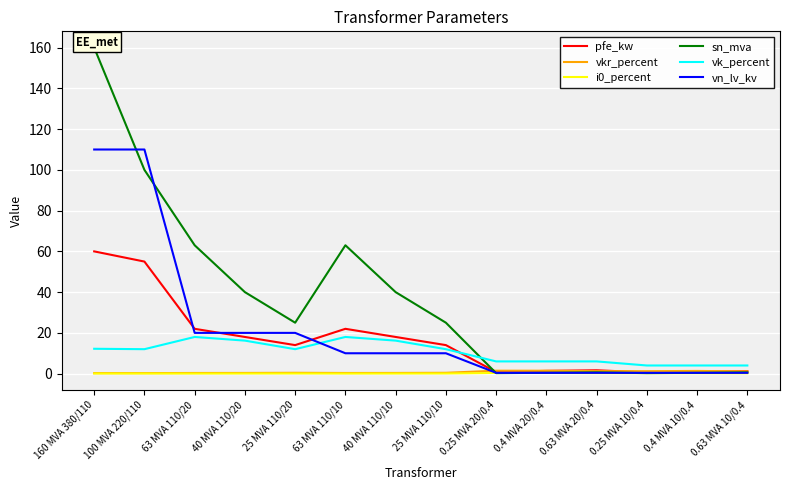

Is this an area chart (filled region under the line)?

No